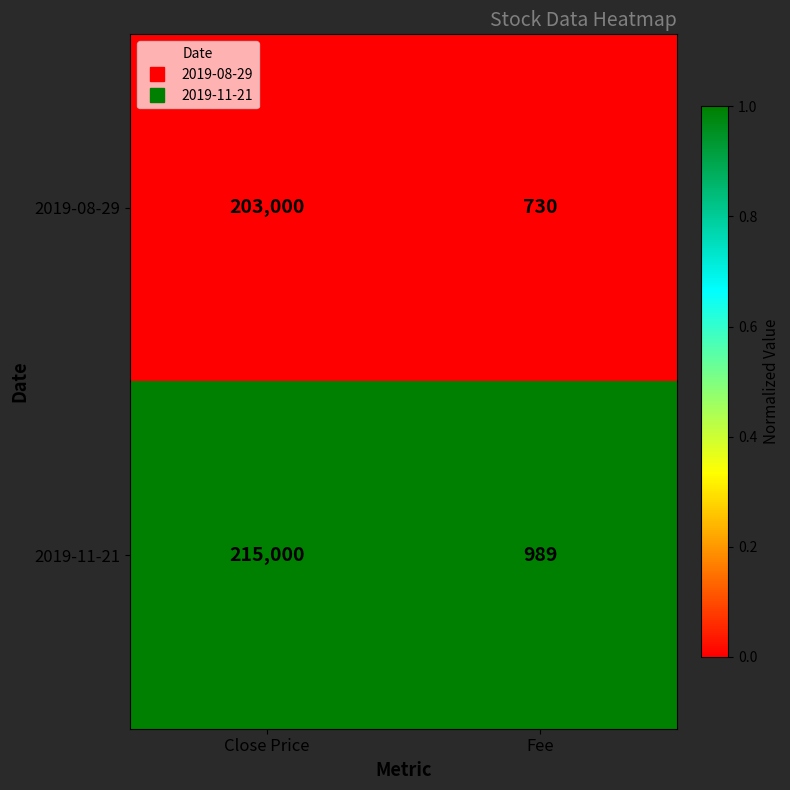

How many distinct data groups are displayed?

2